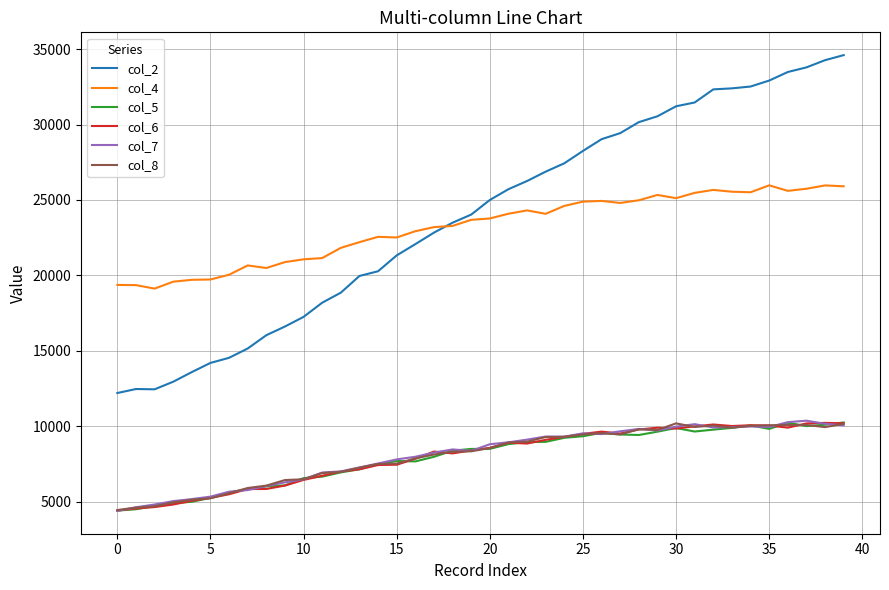

What are all the series names shown in the legend?

col_2, col_4, col_5, col_6, col_7, col_8